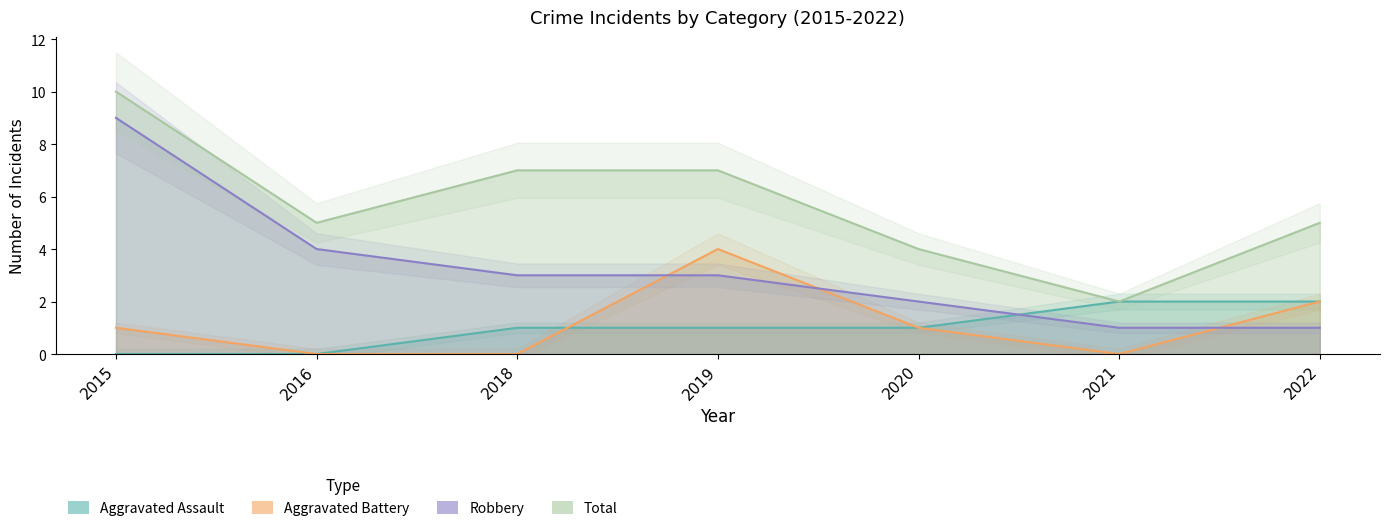

The value of Aggravated Assault at 2020 is 2. True or false?

False